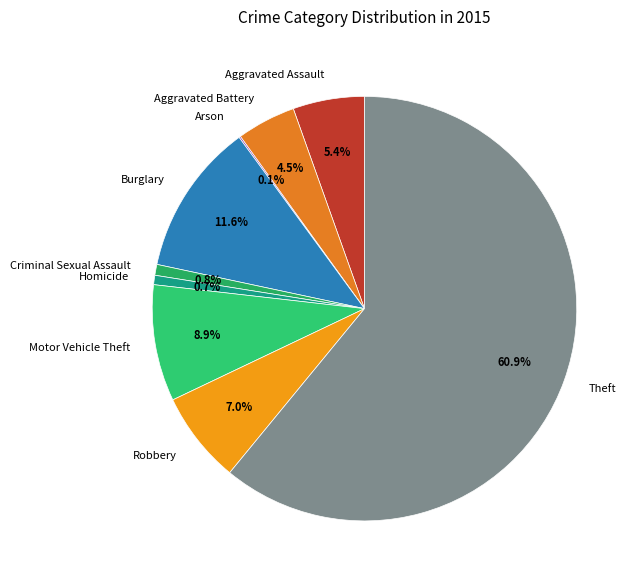

What is the largest slice in the pie chart?

Theft